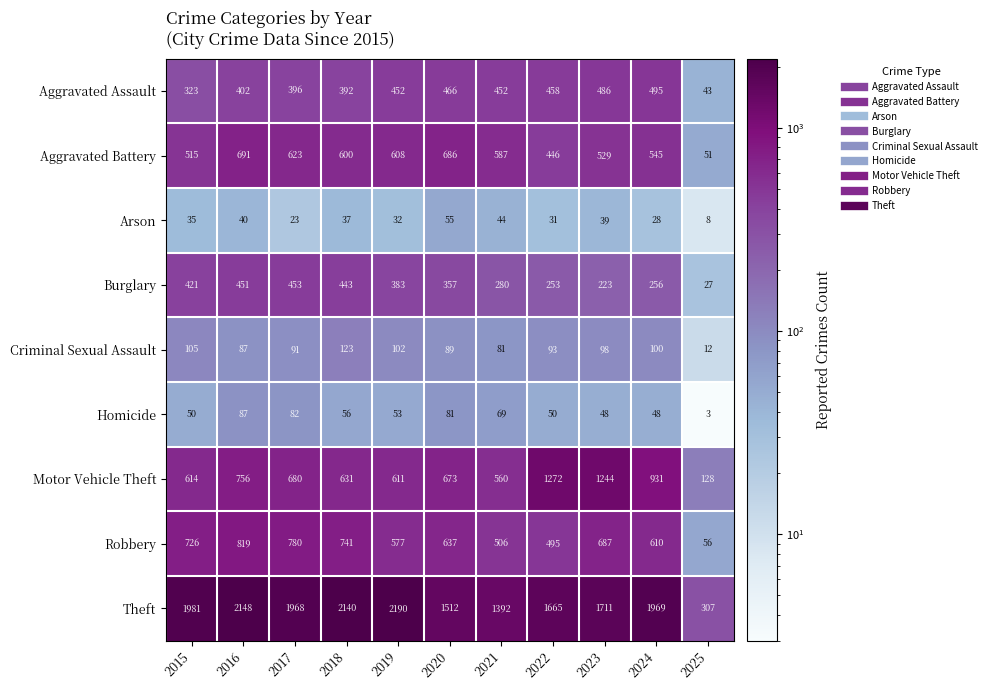

At which category is the sum across all series the highest?

2016